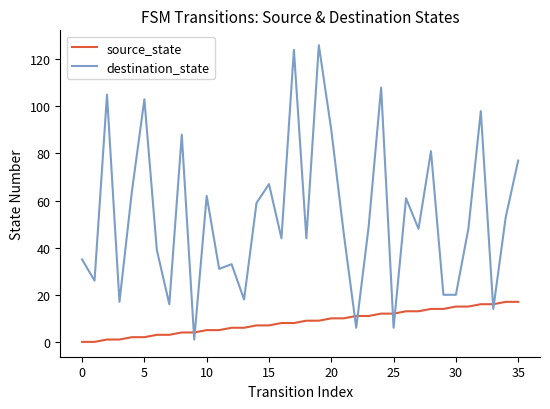

How many times do source_state and destination_state cross each other?

8